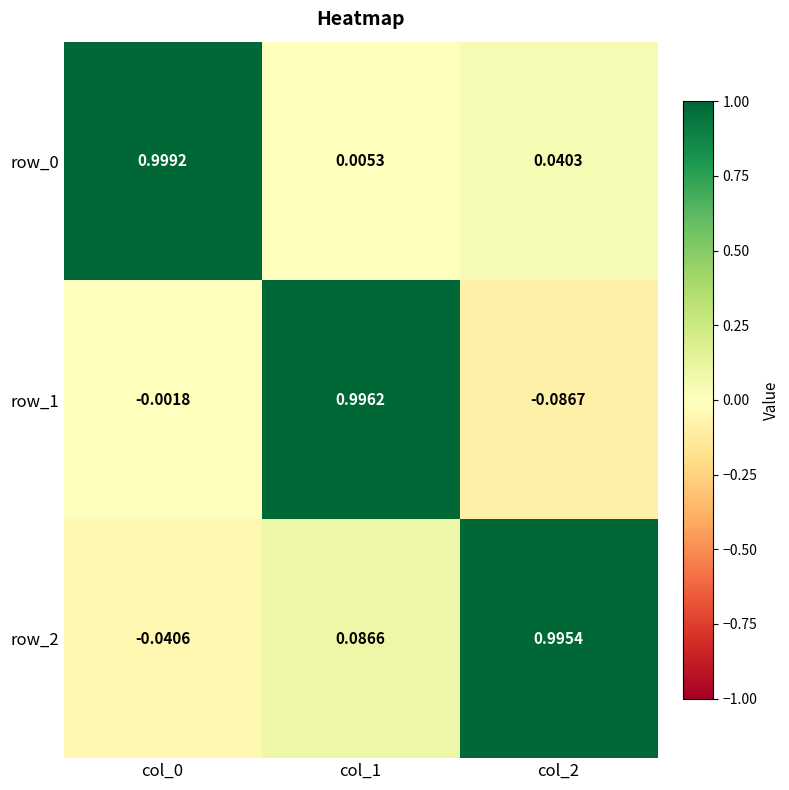

Is the value of row_1 at col_0 greater than the value of row_0 at col_2?

No